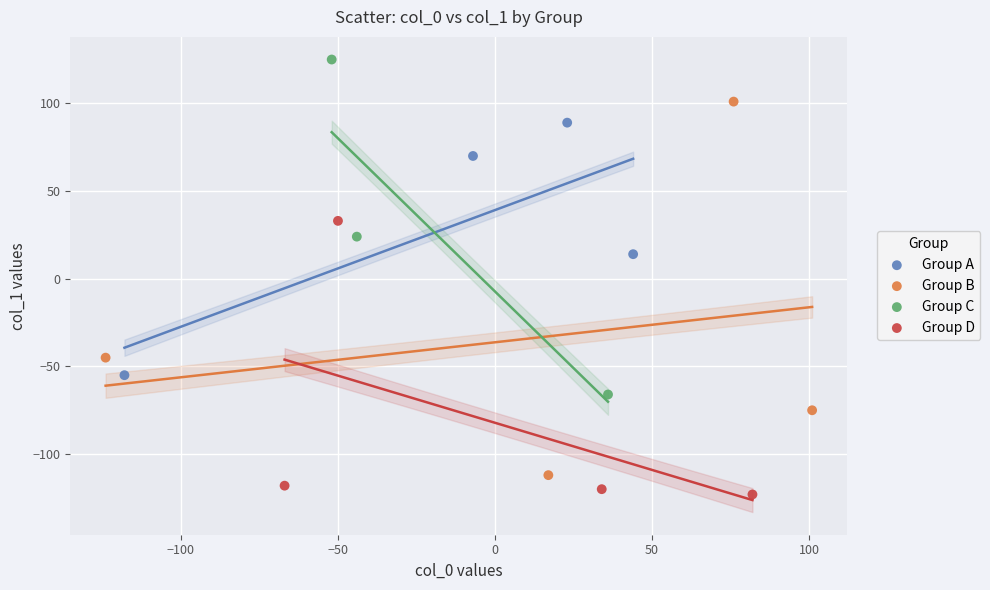

Which series has the largest Y range (max minus min)?

Group B